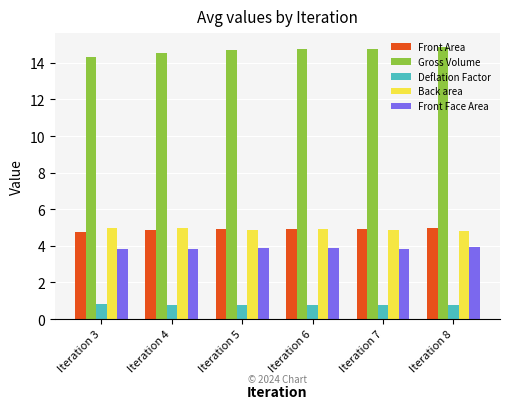

The value of Back area at Iteration 3 is 7.5. True or false?

False